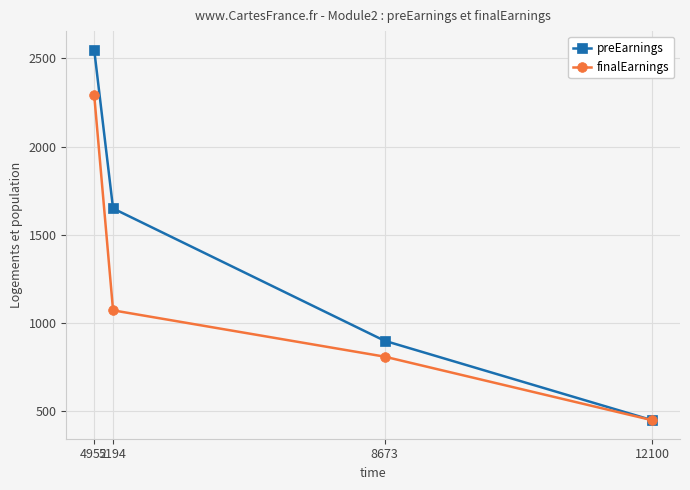

Where does the preEarnings series first go above 1650?

4952